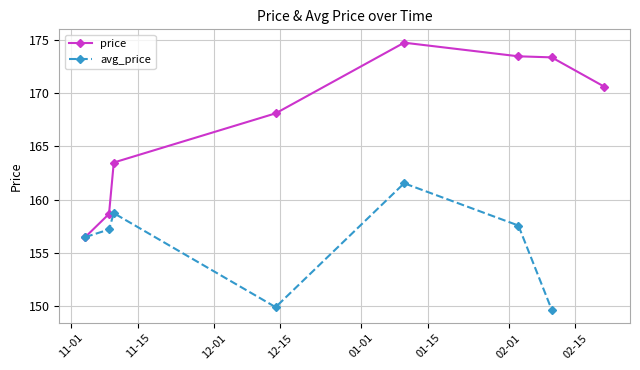

How many lines are shown in the chart?

2